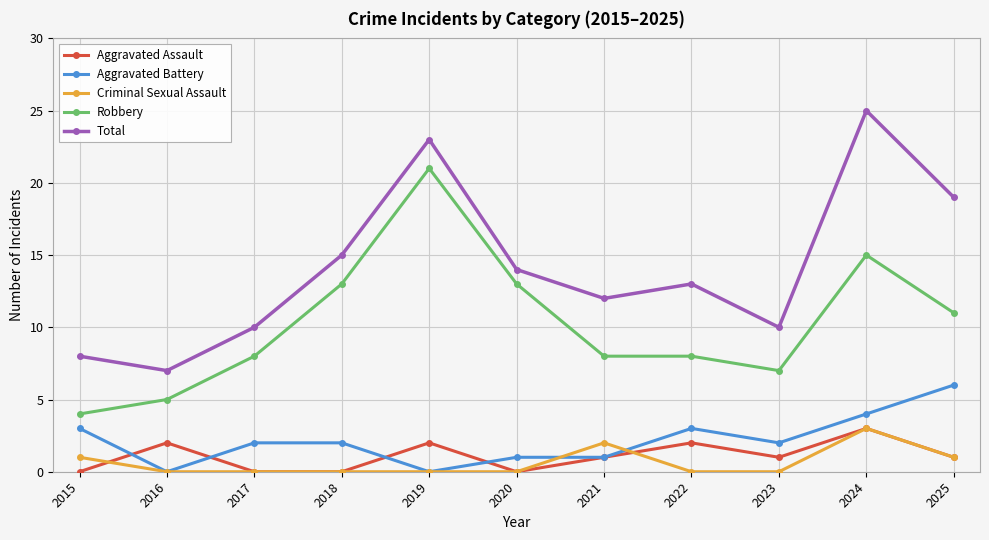

How many Aggravated Assault values are between 0 and 2?

10